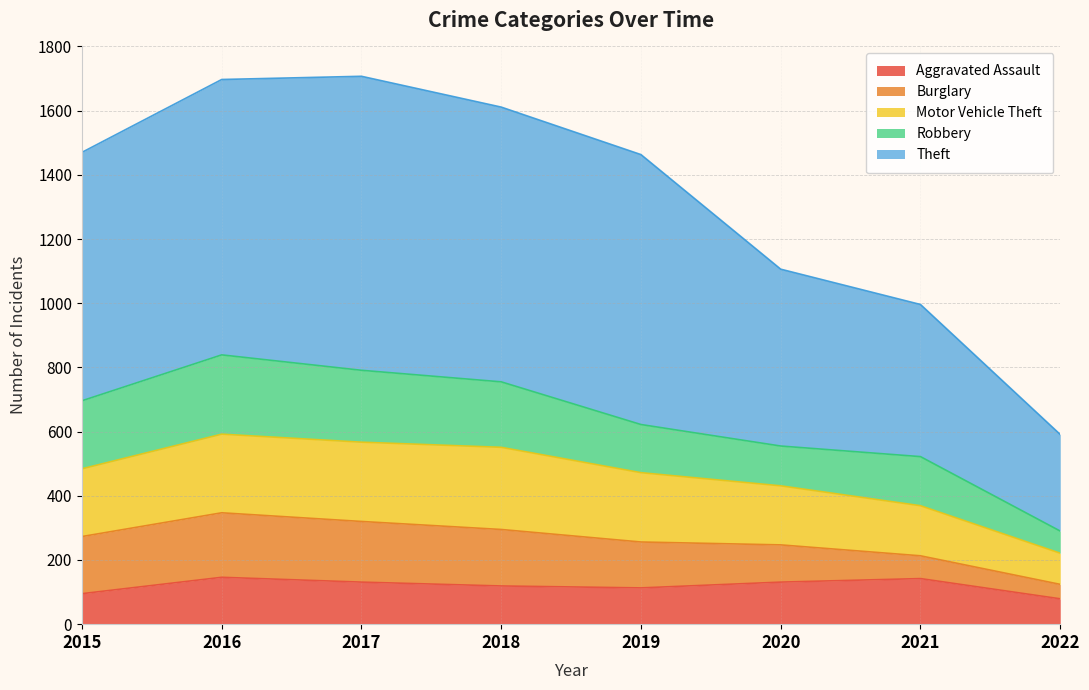

Where does the Motor Vehicle Theft series first go above 484?

2016